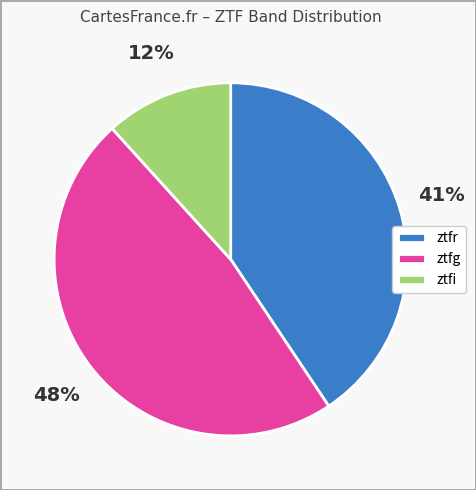

How many slices are in this pie chart?

3